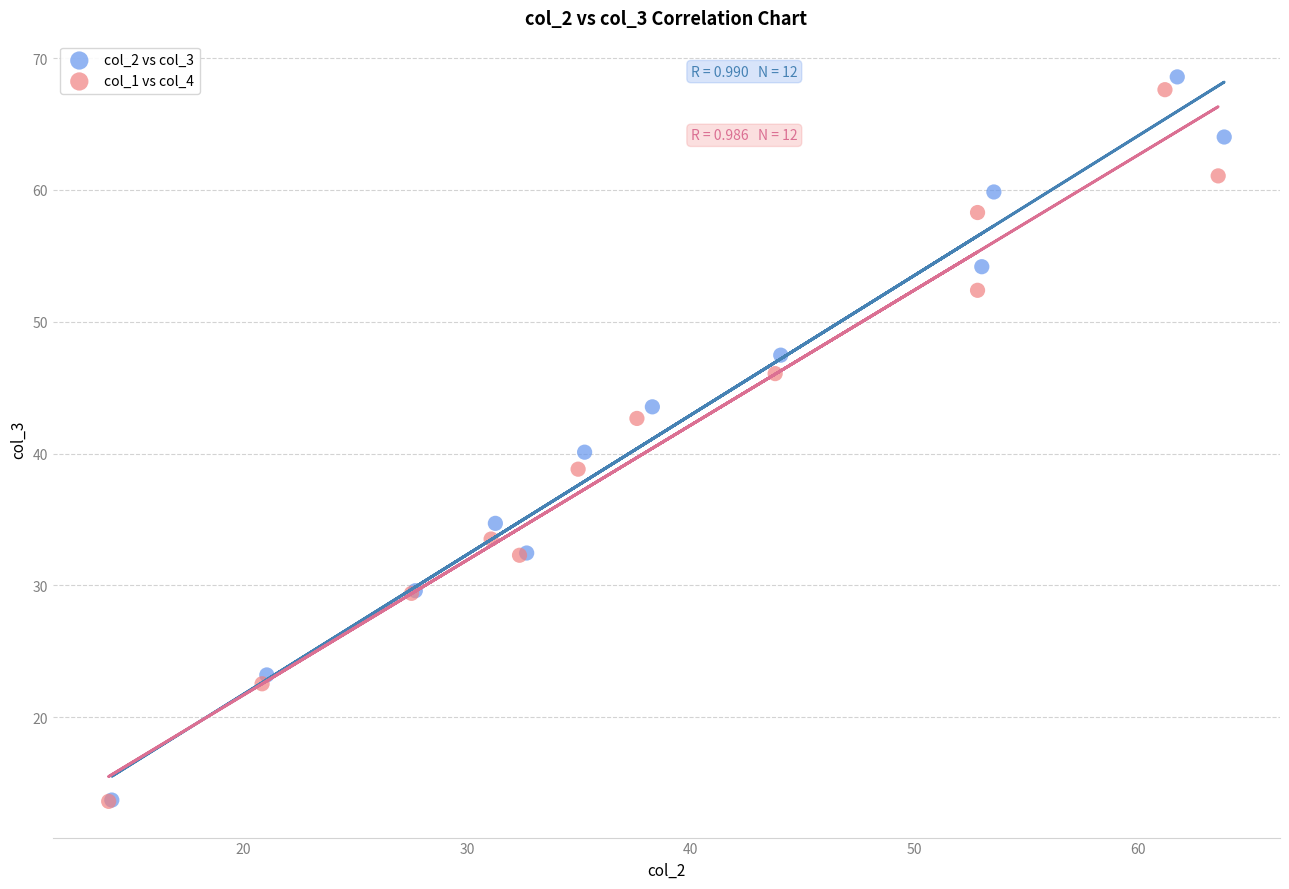

What are all the series names shown in the legend?

col_2 vs col_3, col_1 vs col_4